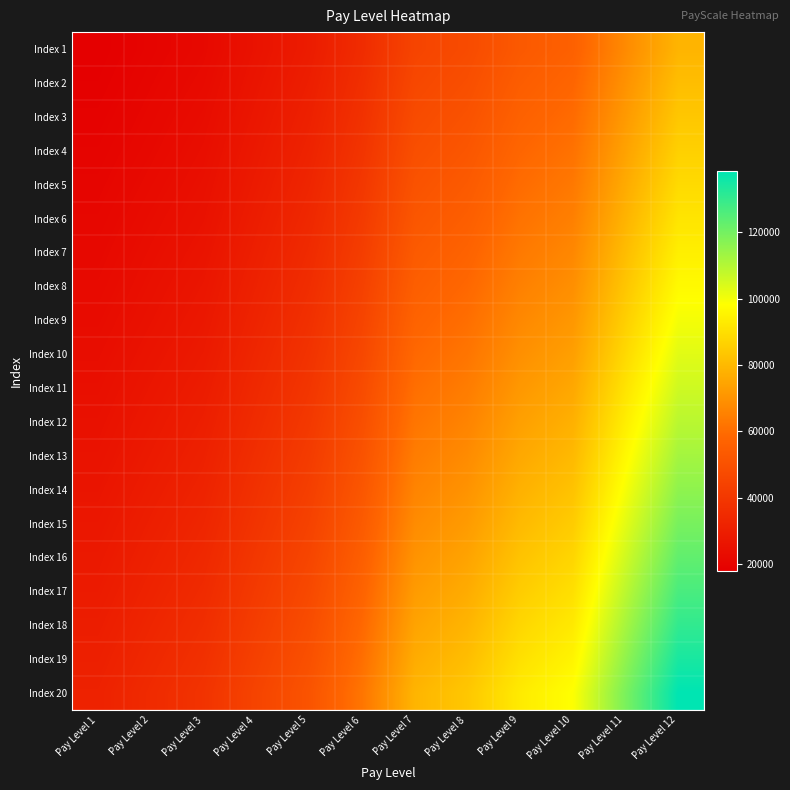

Which series has the widest spread of values?

Index 20